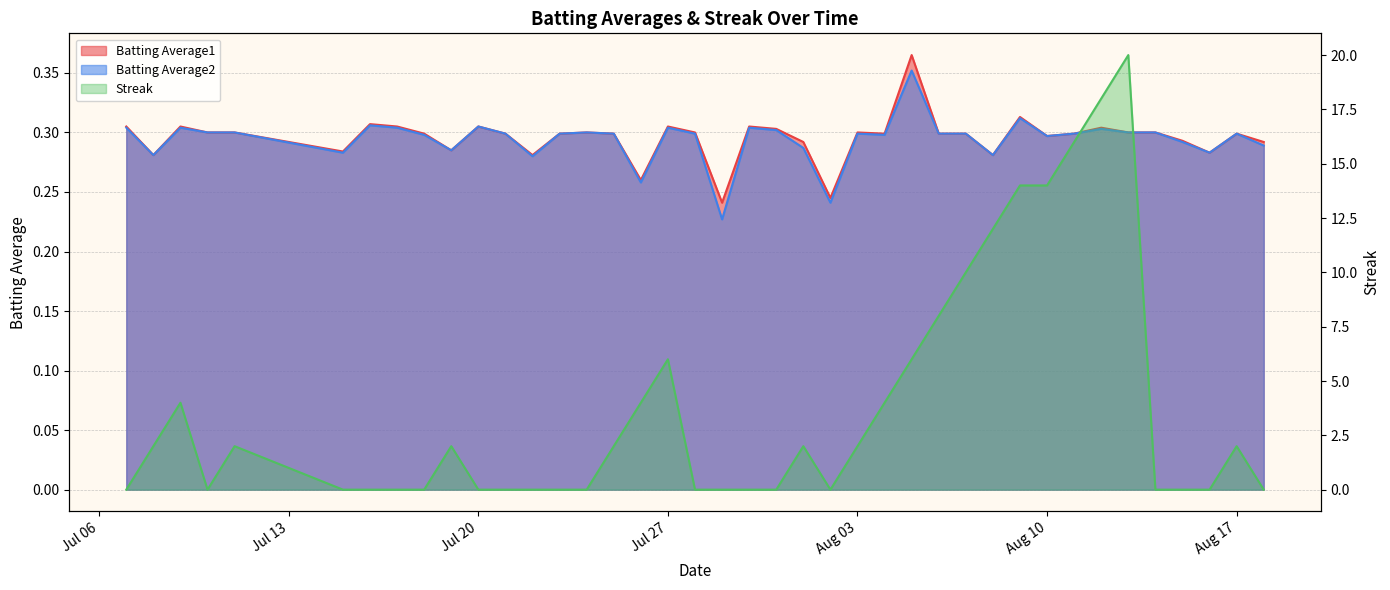

What is the difference between the highest and lowest values at 2010-08-06?

7.7